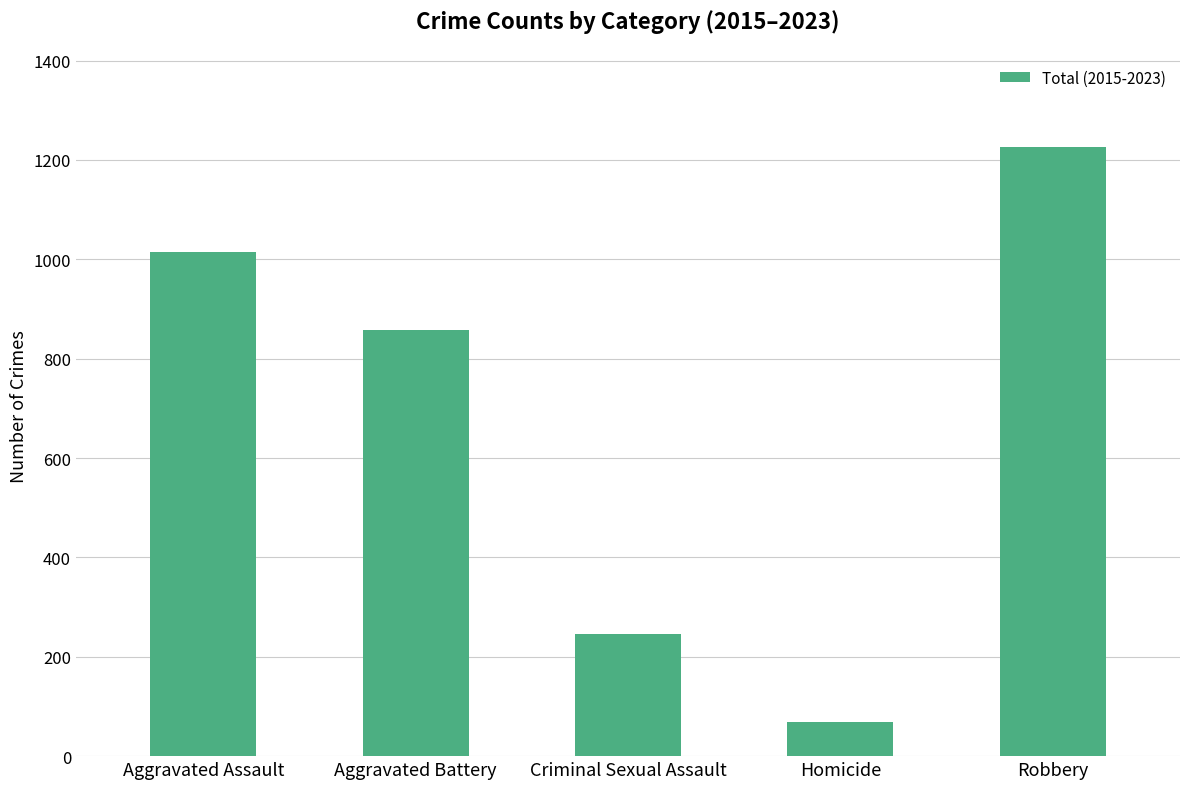

Rank the categories by value from highest to lowest.

Robbery, Aggravated Assault, Aggravated Battery, Criminal Sexual Assault, Homicide